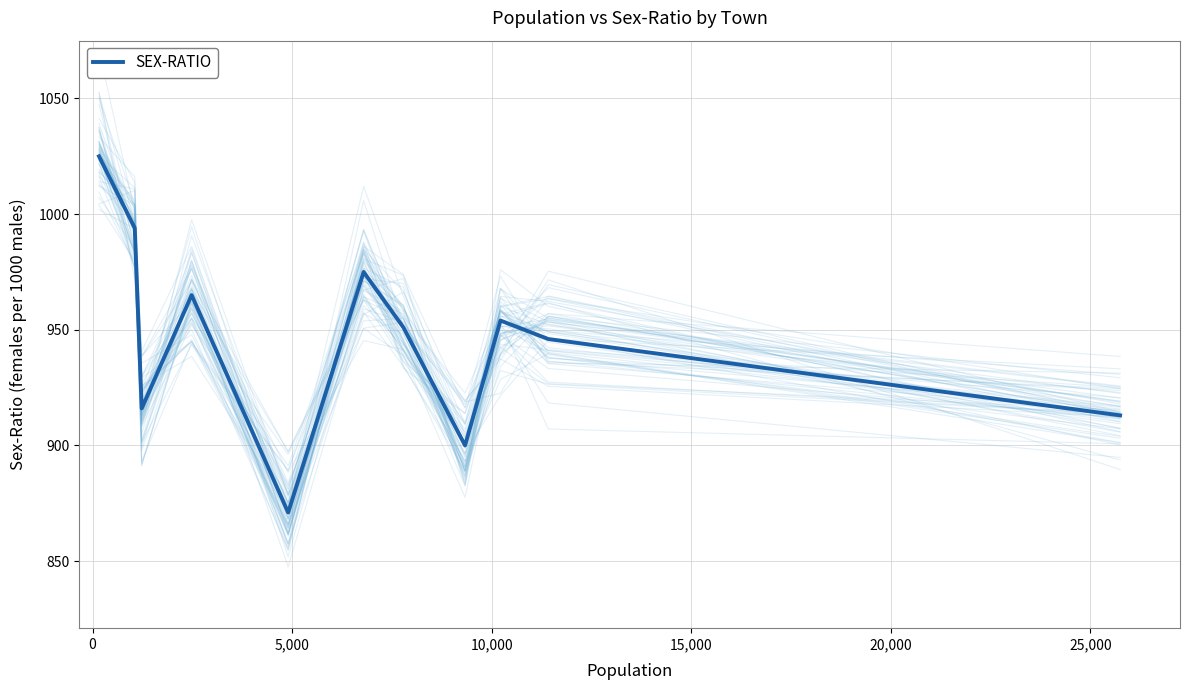

What is the minimum value for SEX-RATIO?

871